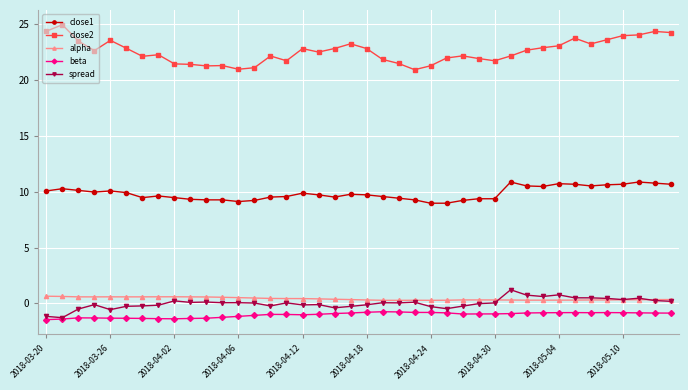

What is the lowest value of the close1 series?

9.0